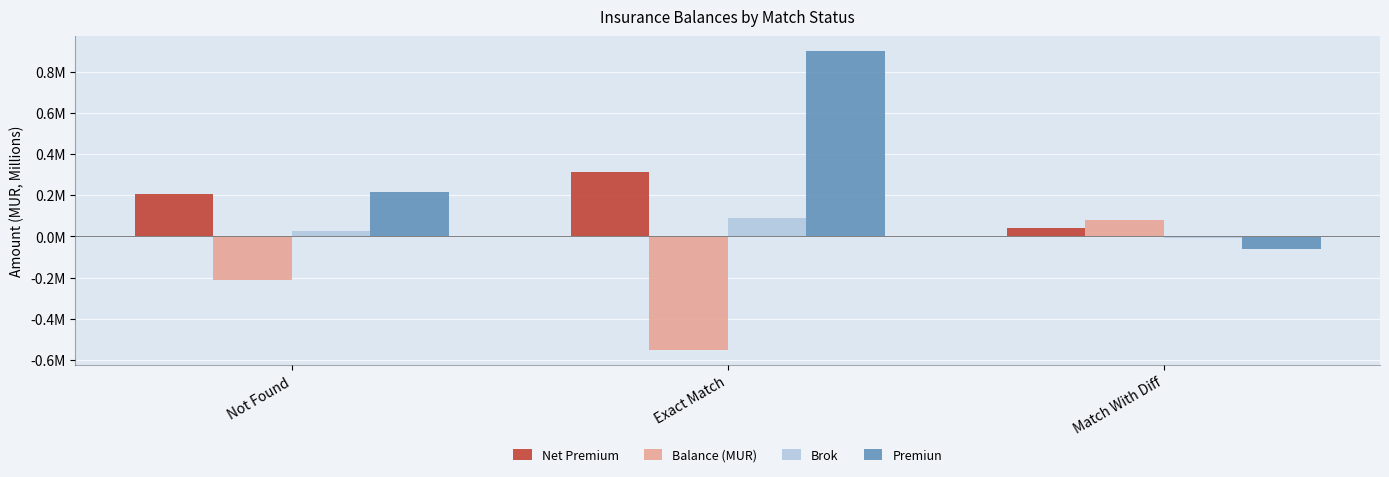

What is the total value across all series at Match With Diff?

0.1